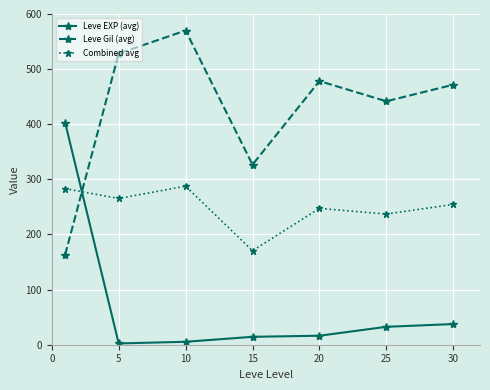

How many data points in Leve EXP (avg) are less than 16?

3